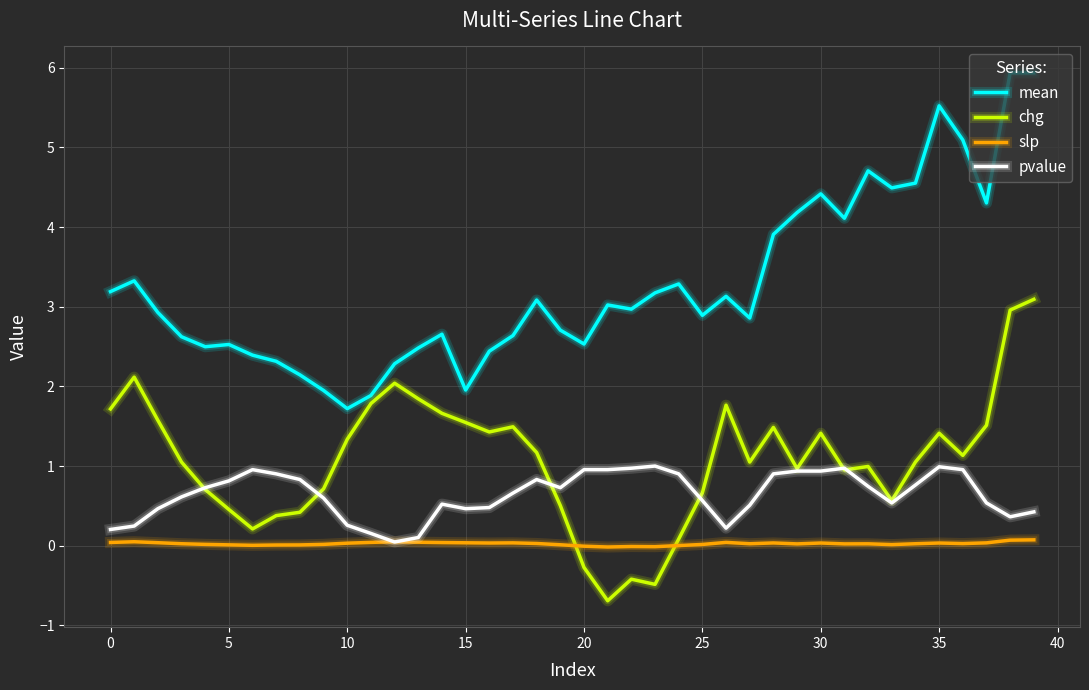

Which series has the widest spread of values?

mean